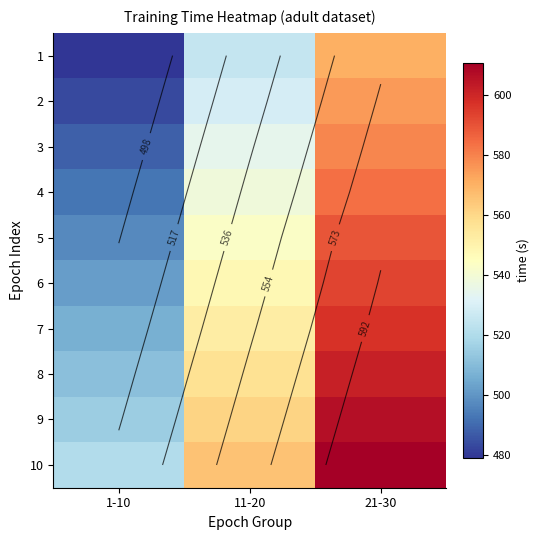

What is the maximum value for 6?

593.2